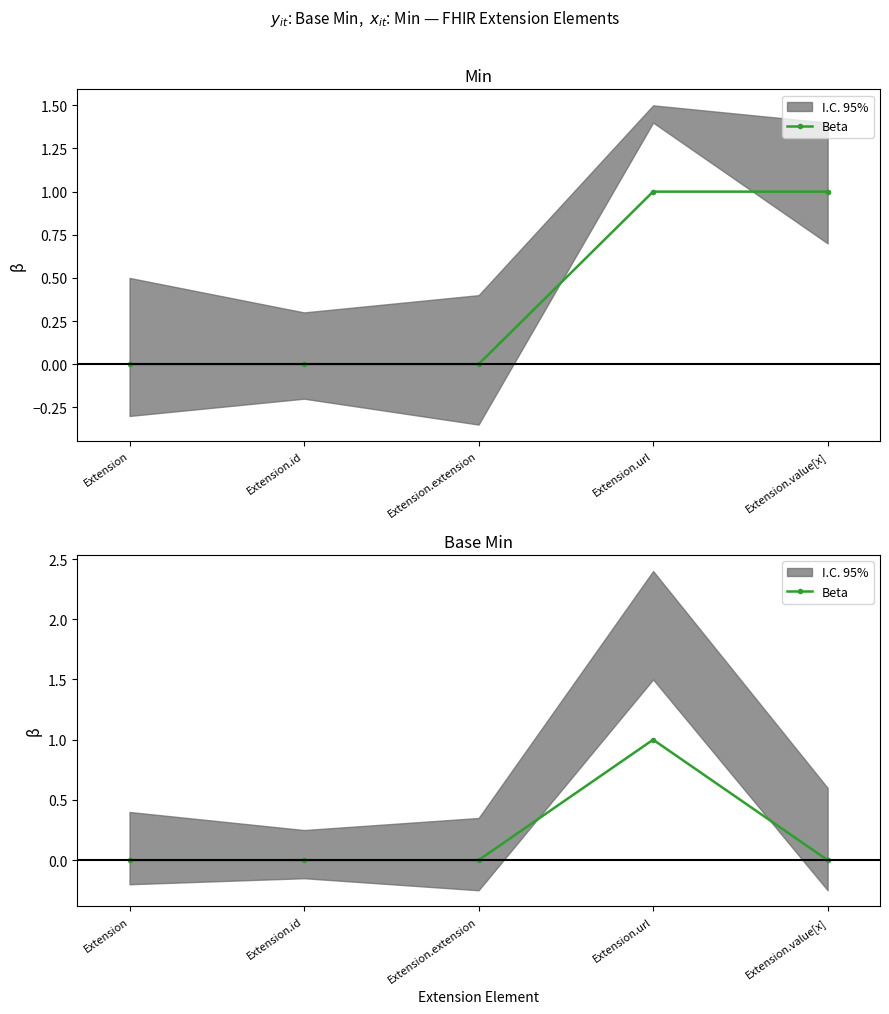

True or false: the data shows 1 at Extension.extension.

False